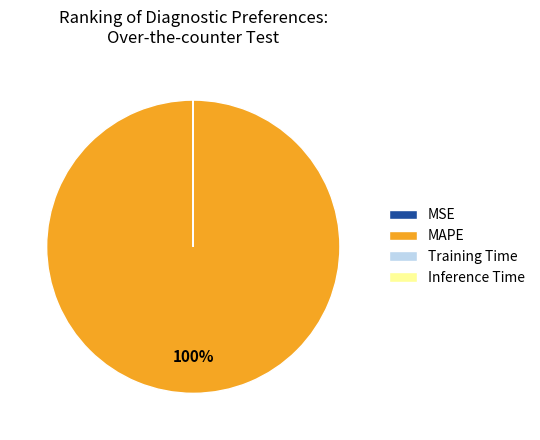

Is there a majority slice in this chart?

Yes